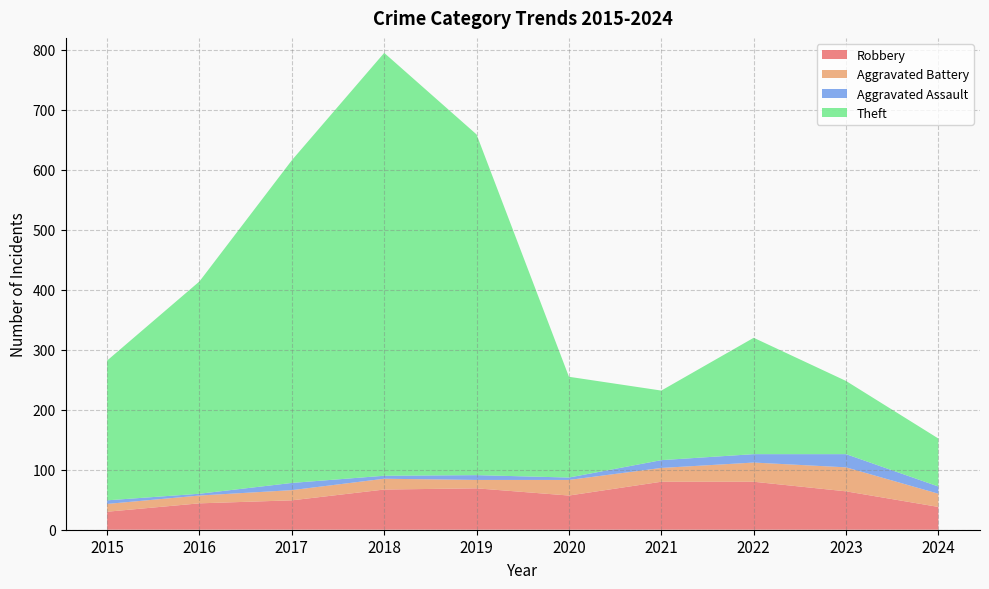

Reading left to right, what are all the values shown in this chart?

Robbery: 30	44	49	67	69	57	80	80	64	38
Aggravated Battery: 13	13	17	18	14	26	23	32	40	22
Aggravated Assault: 6	3	12	5	8	4	13	14	22	12
Theft: 233	354	538	705	568	168	116	194	122	80